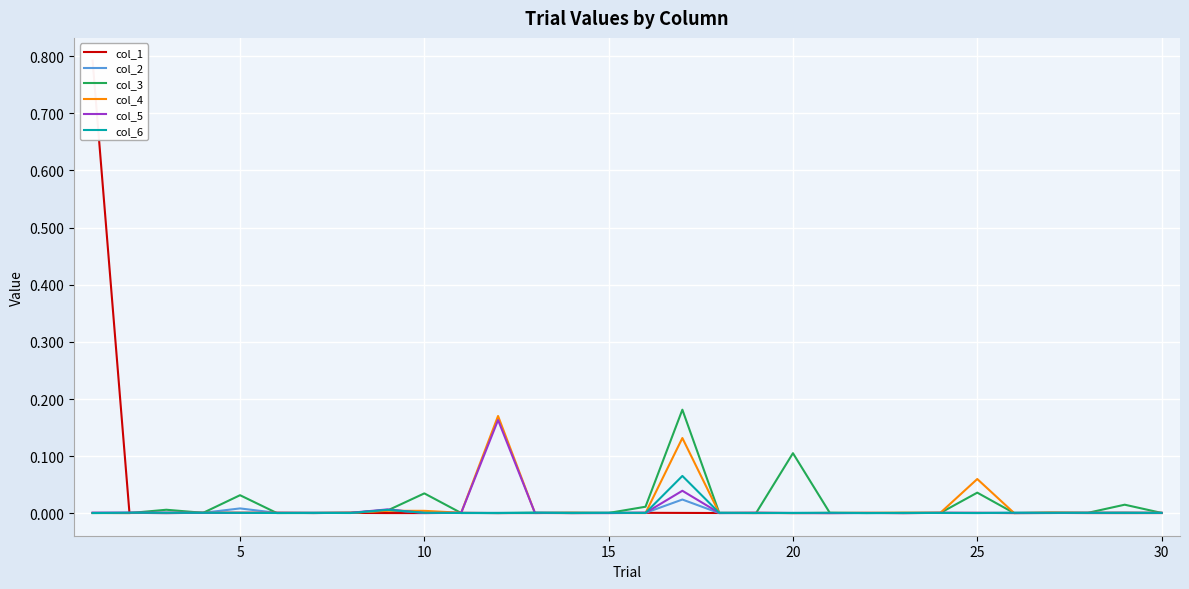

The value of col_6 at 20 is 0.0. True or false?

True